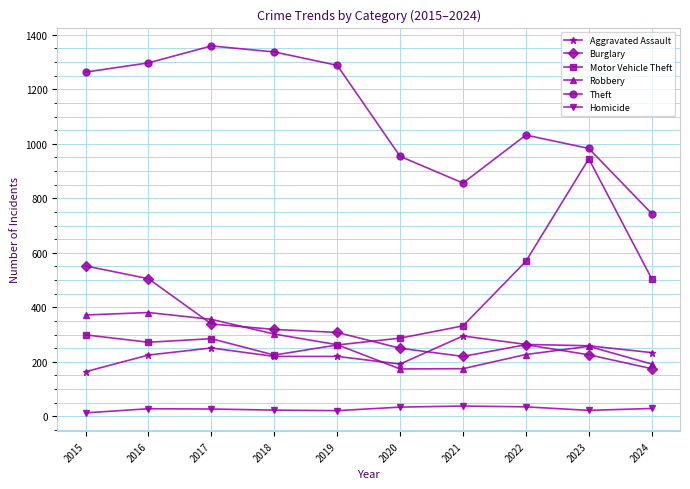

At which label is Motor Vehicle Theft closest to 585?

2022